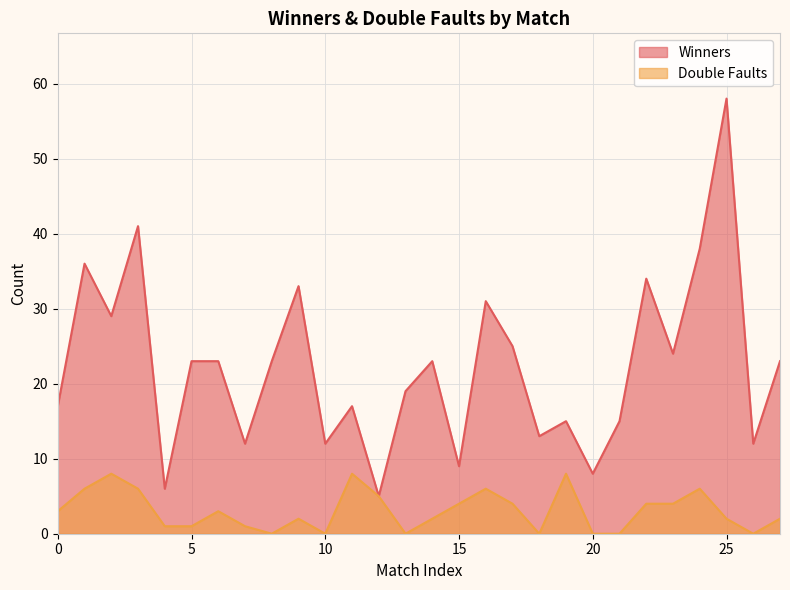

Rank the categories by Winners value from highest to lowest.

25, 3, 24, 1, 22, 9, 16, 2, 17, 23, 5, 6, 8, 14, 27, 13, 0, 11, 19, 21, 18, 7, 10, 26, 15, 20, 4, 12